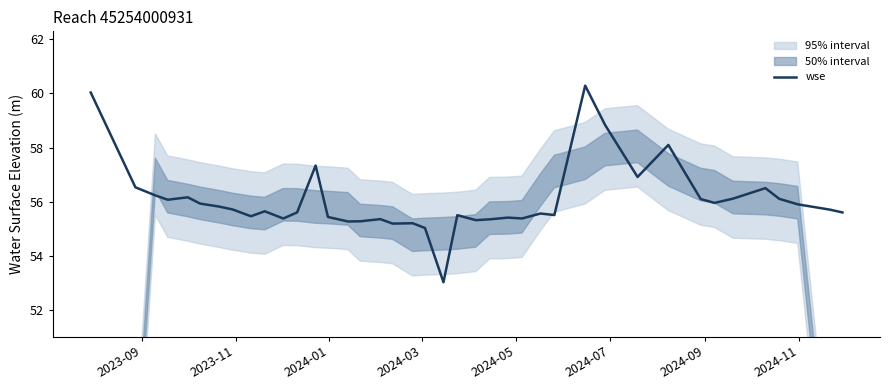

What is the minimum value for wse?

53.0